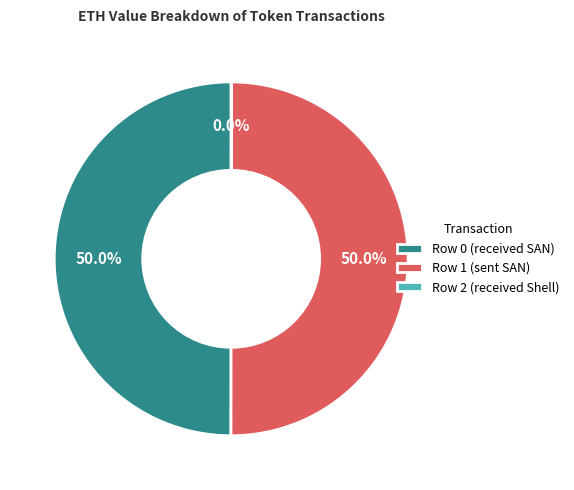

Combined, do Row 1 (sent SAN) and Row 0 (received SAN) account for over 50%?

Yes